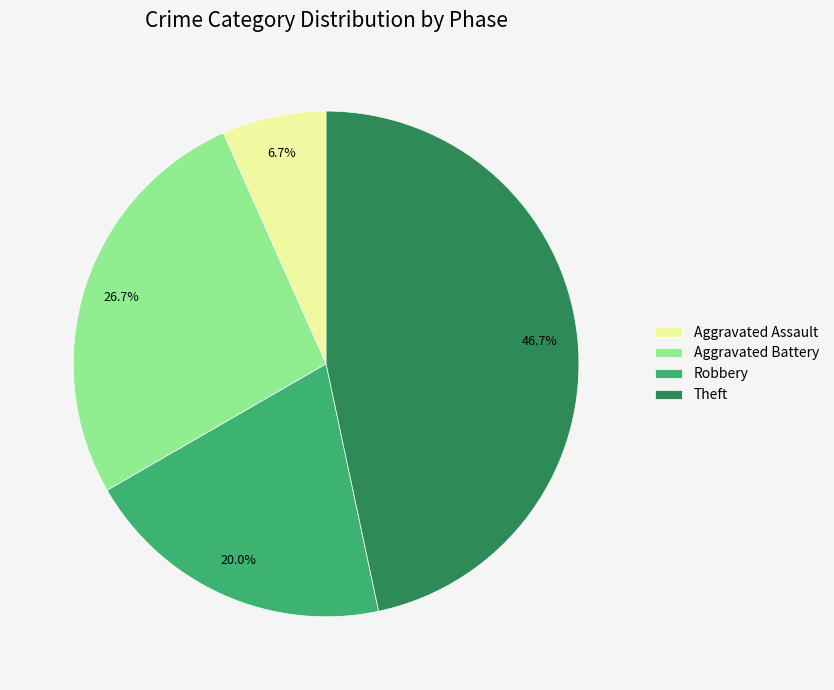

How many segments does this pie chart have?

4